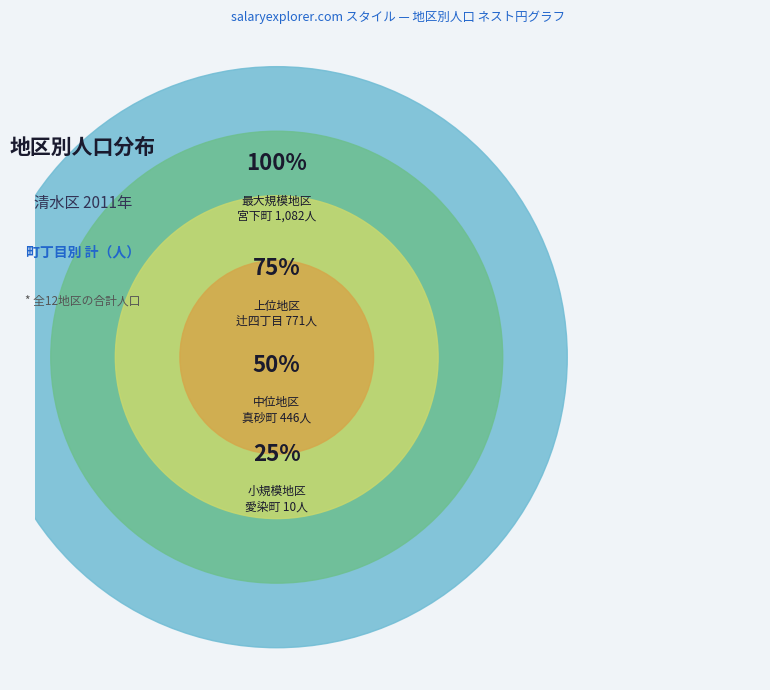

Is there a majority slice in this chart?

No